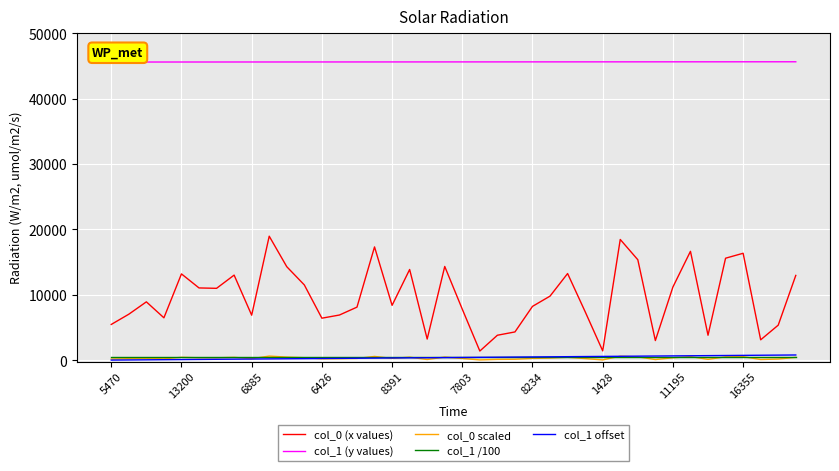

How many interior local peaks does the col_0 (x values) series have?

11